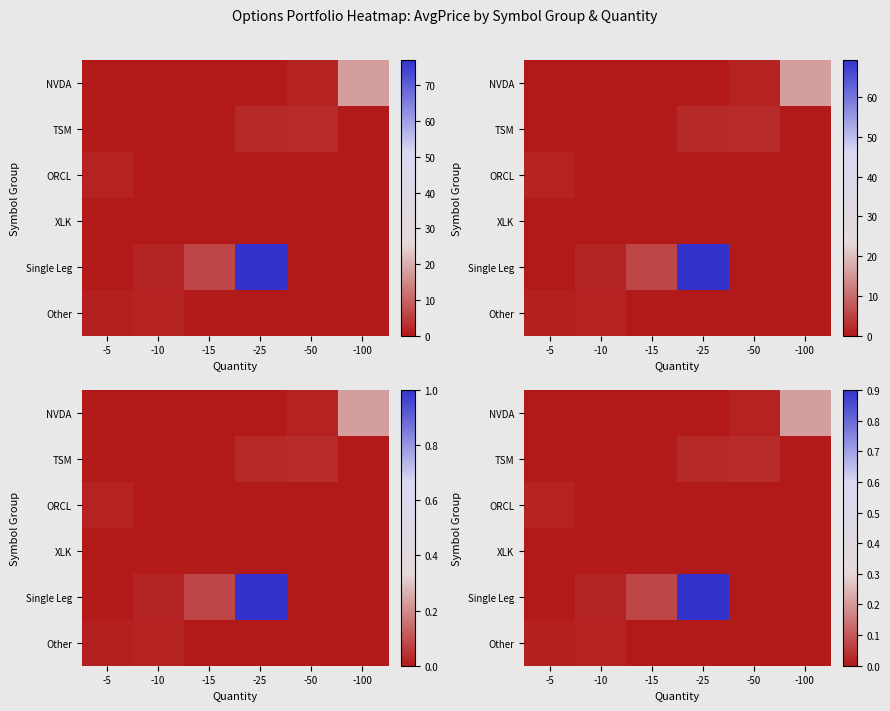

What is the spread (max minus min) of values at -100?

0.2